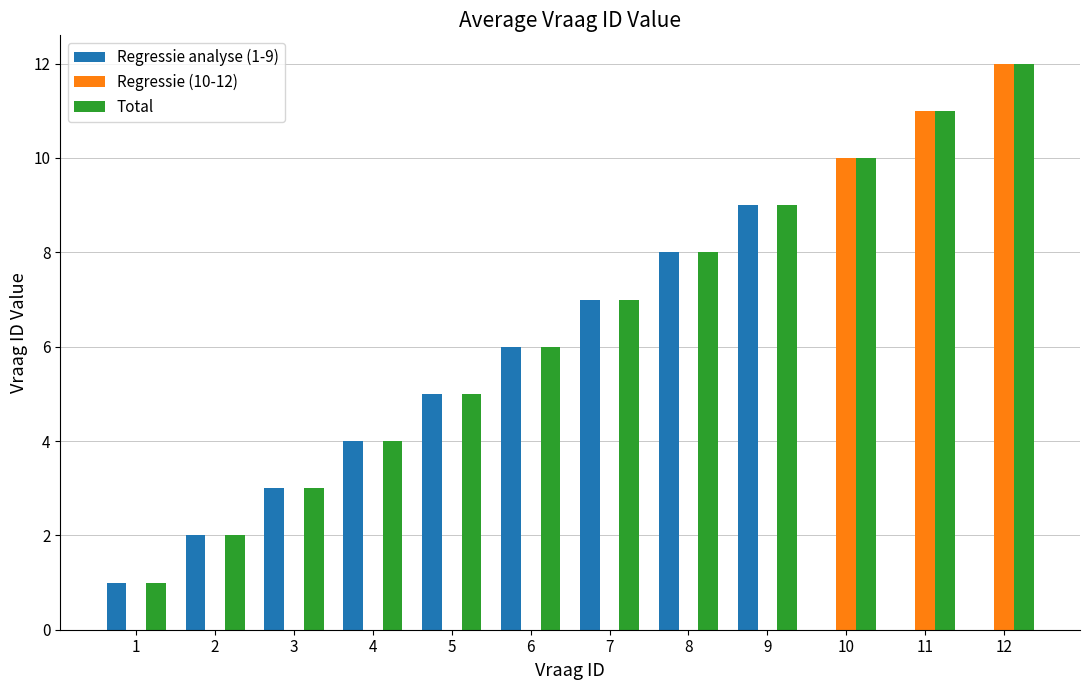

How many groups of bars are there?

12